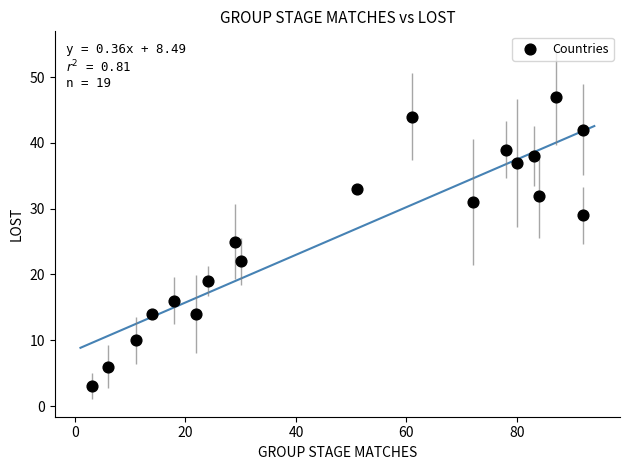

What is the range of X values (max minus min)?

89